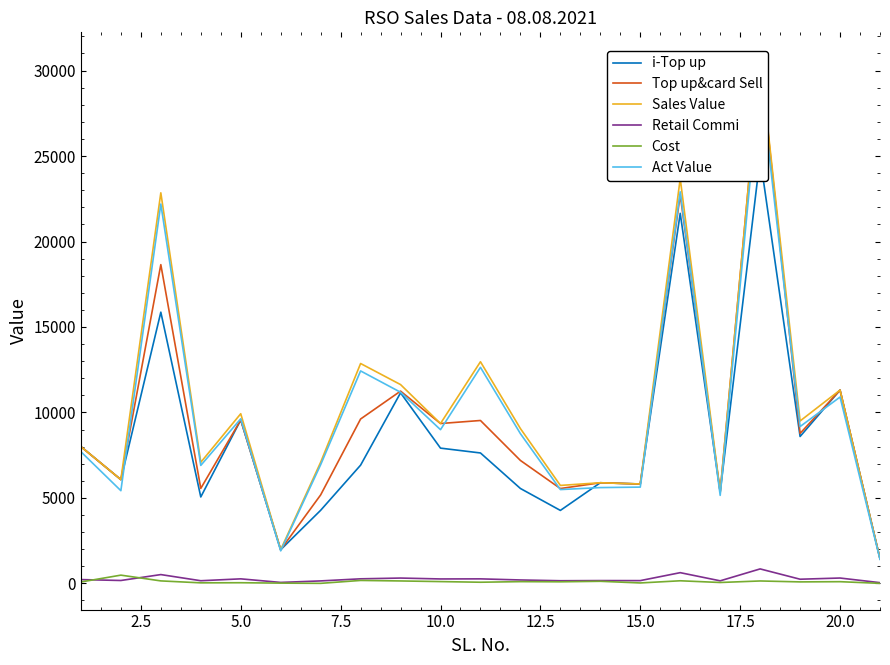

In Top up&card Sell, how many points are lower than both neighbors (excluding endpoints)?

8